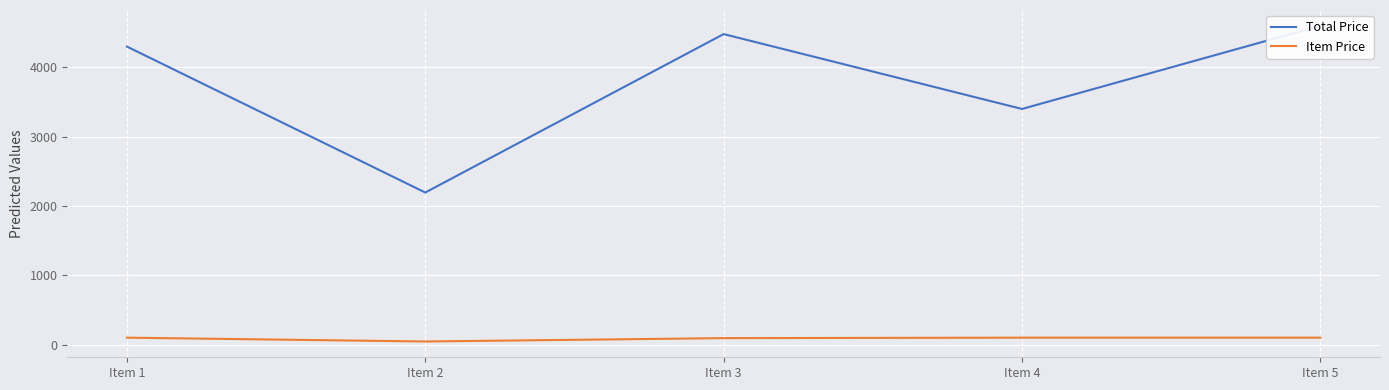

Between Item 3 and Item 4, which series saw the biggest shift?

Total Price